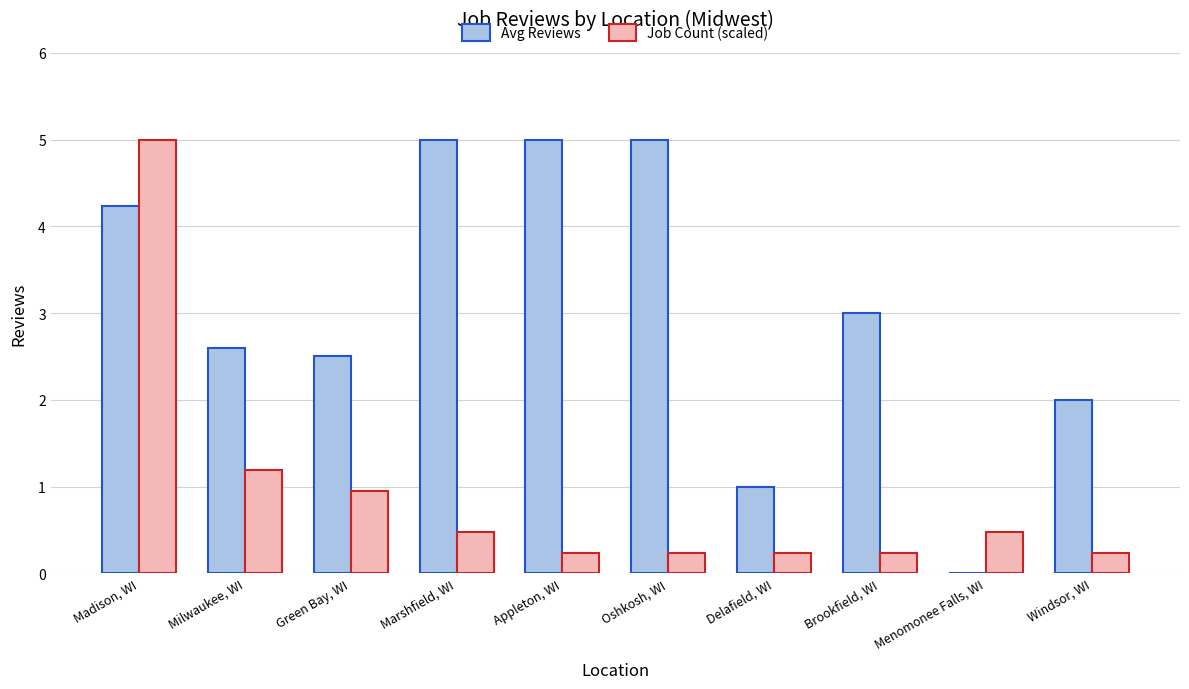

What is the average value of the Job Count (scaled) series?

0.9